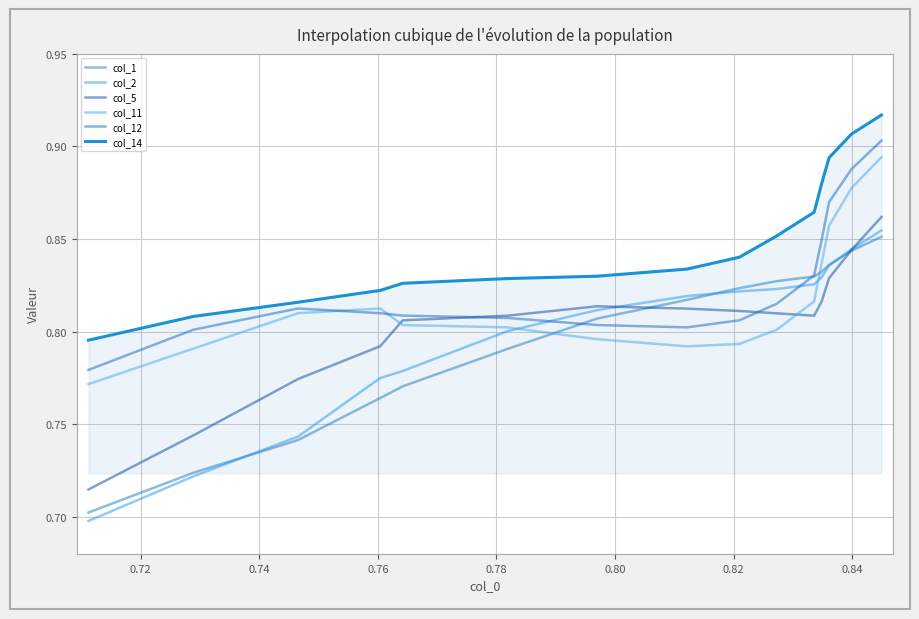

At which category does col_12 reach its first local peak?

0.74